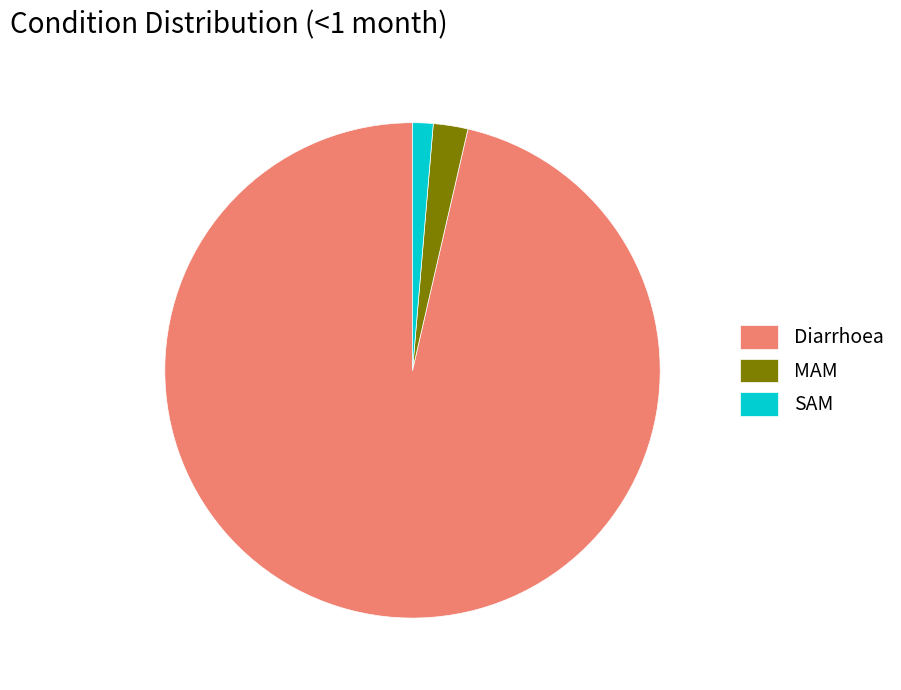

Rank the categories by value from lowest to highest.

SAM, MAM, Diarrhoea